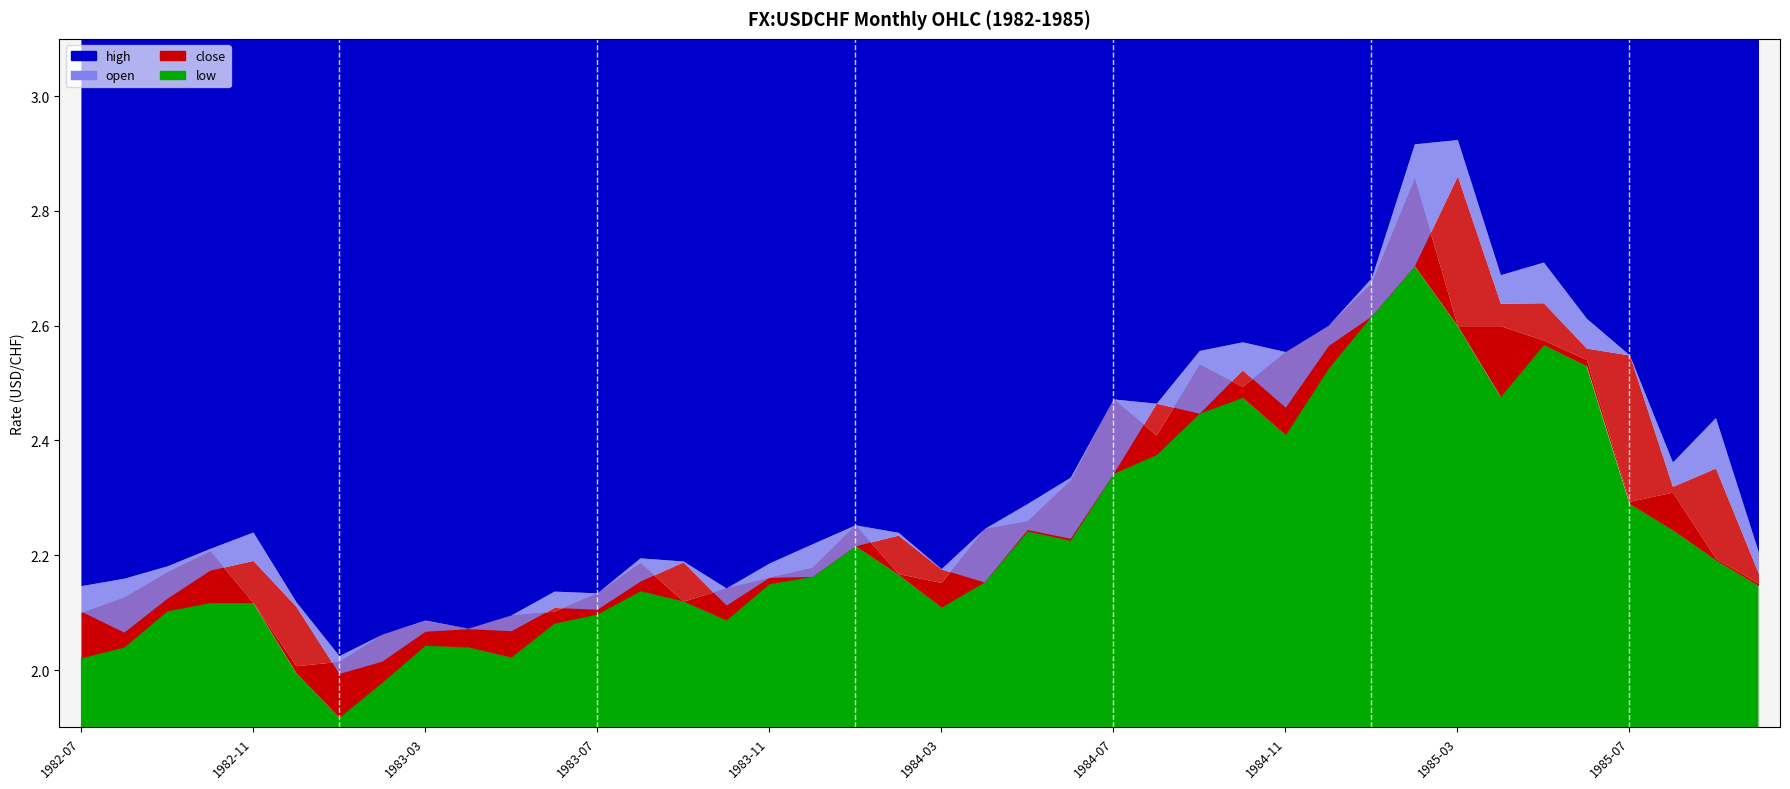

Rank the series by their maximum value, from highest to lowest.

high, open, close, low